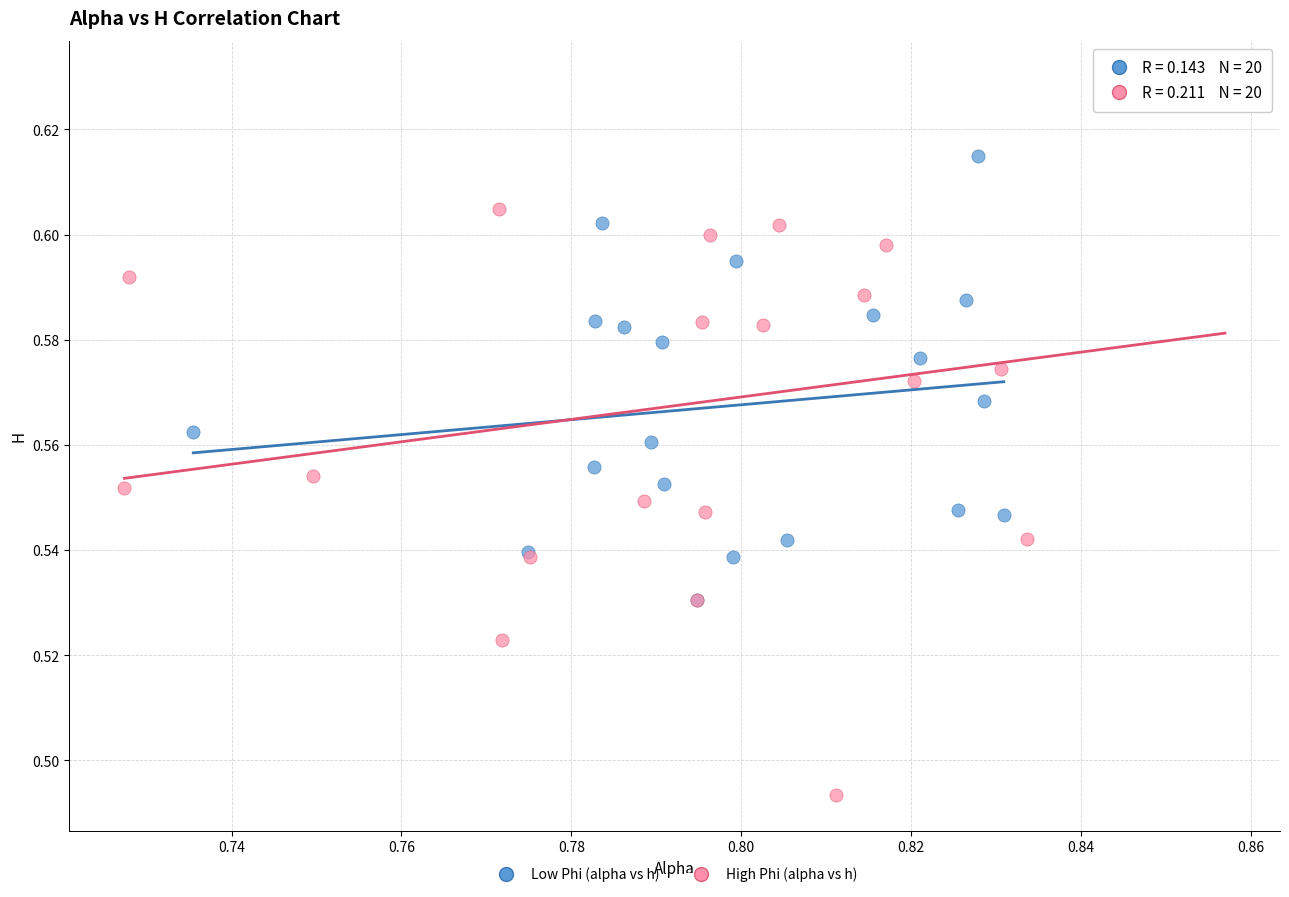

Which series has the widest spread of Y values?

High Phi (alpha vs h)